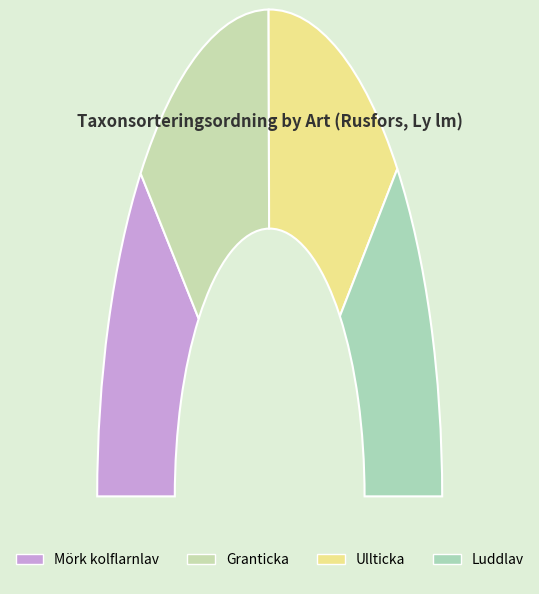

How much of the chart is everything except Ullticka?

73.3%